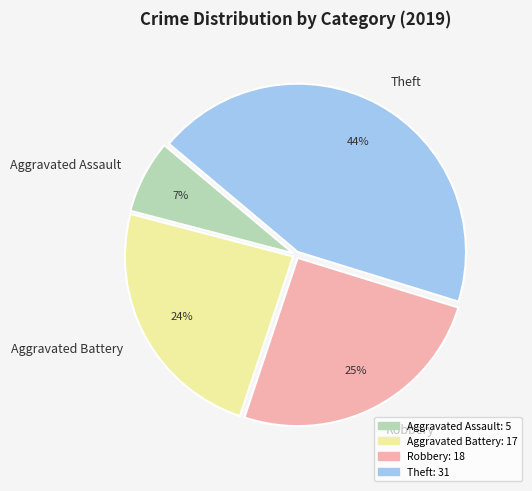

Does Aggravated Battery account for over 50% of the chart?

No